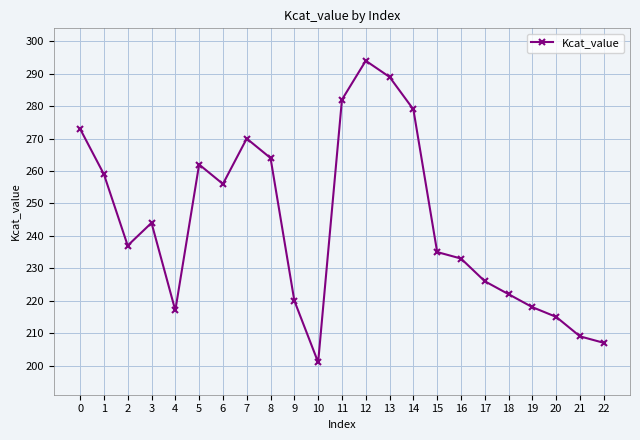

Reading right to left, extract all data points from this chart.

22=207	21=209	20=215	19=218	18=222	17=226	16=233	15=235	14=279	13=289	12=294	11=282	10=201	9=220	8=264	7=270	6=256	5=262	4=217	3=244	2=237	1=259	0=273